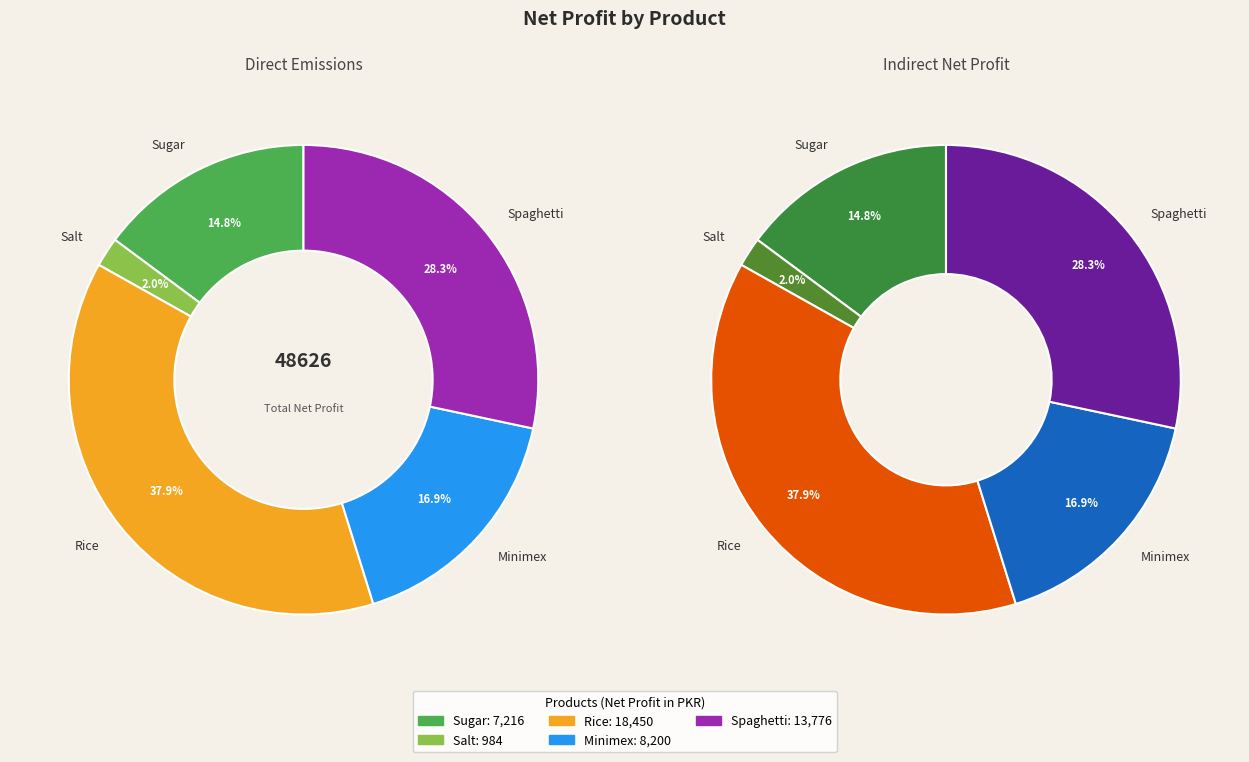

To the nearest percent, what portion does Sugar represent?

15%